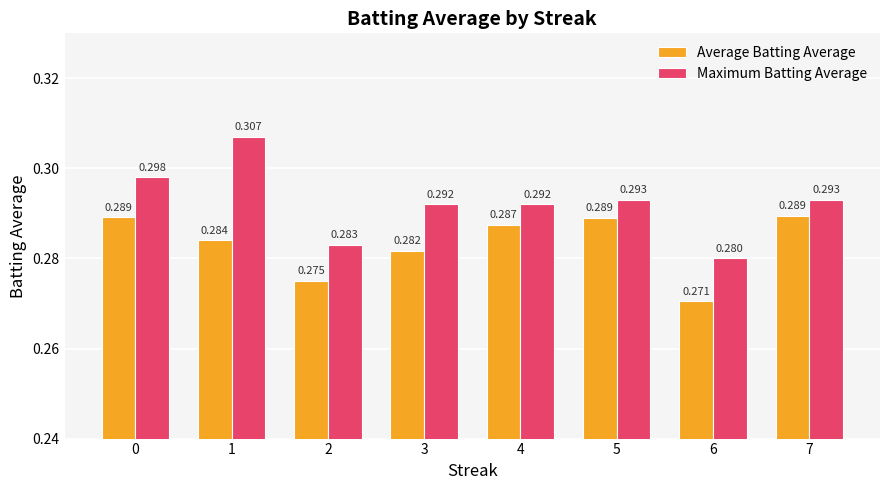

Which series changed the most between 2 and 4?

Average Batting Average